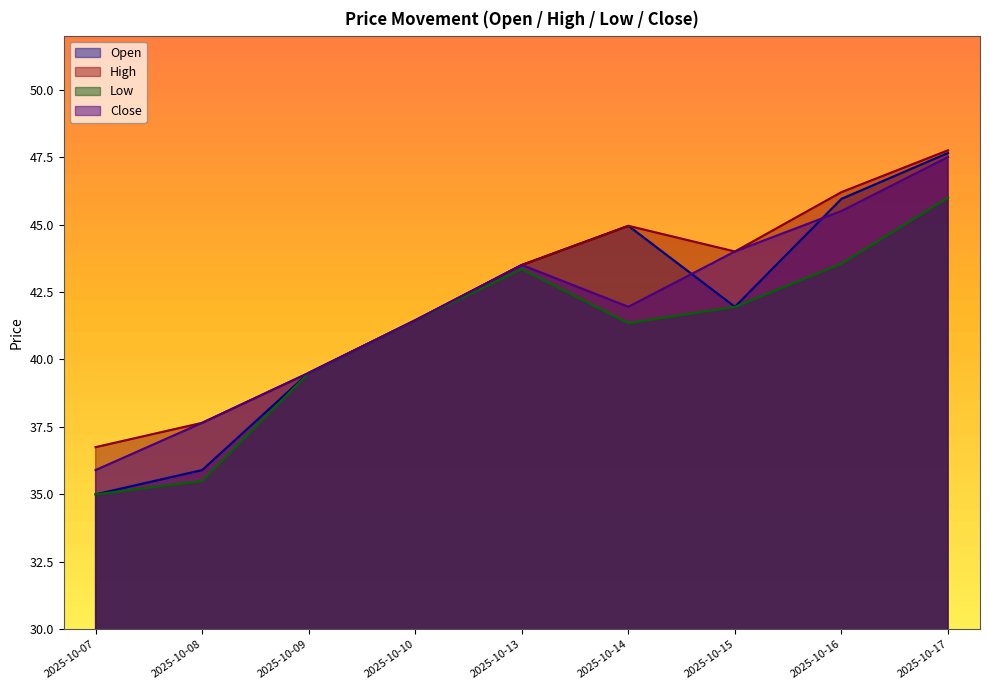

At which category does Close reach its first local valley?

2025-10-14